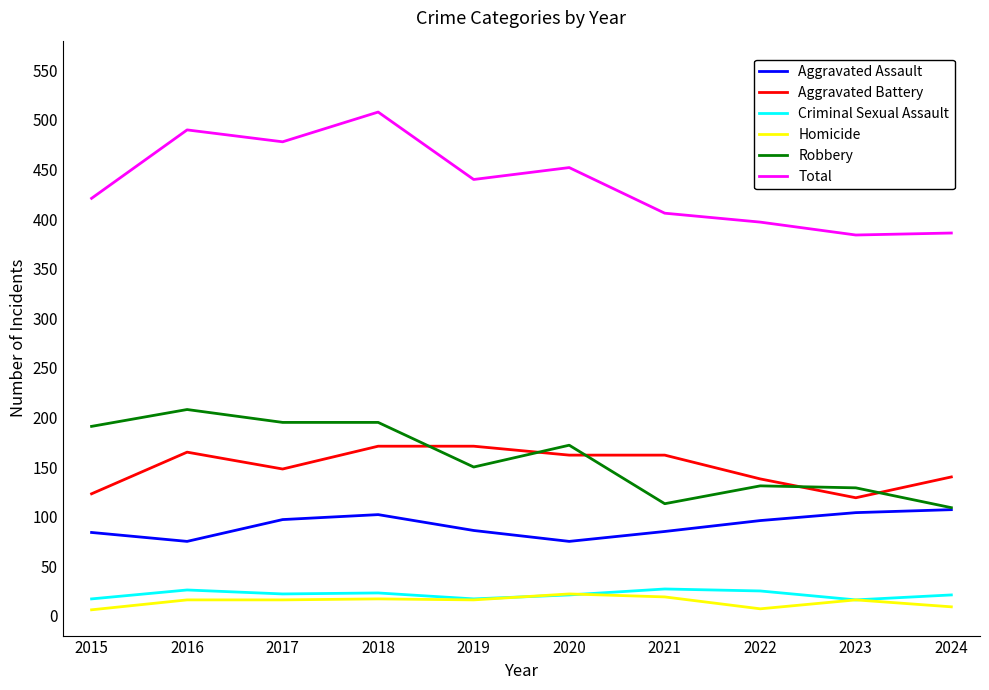

What is the spread (max minus min) of values at 2018?

491